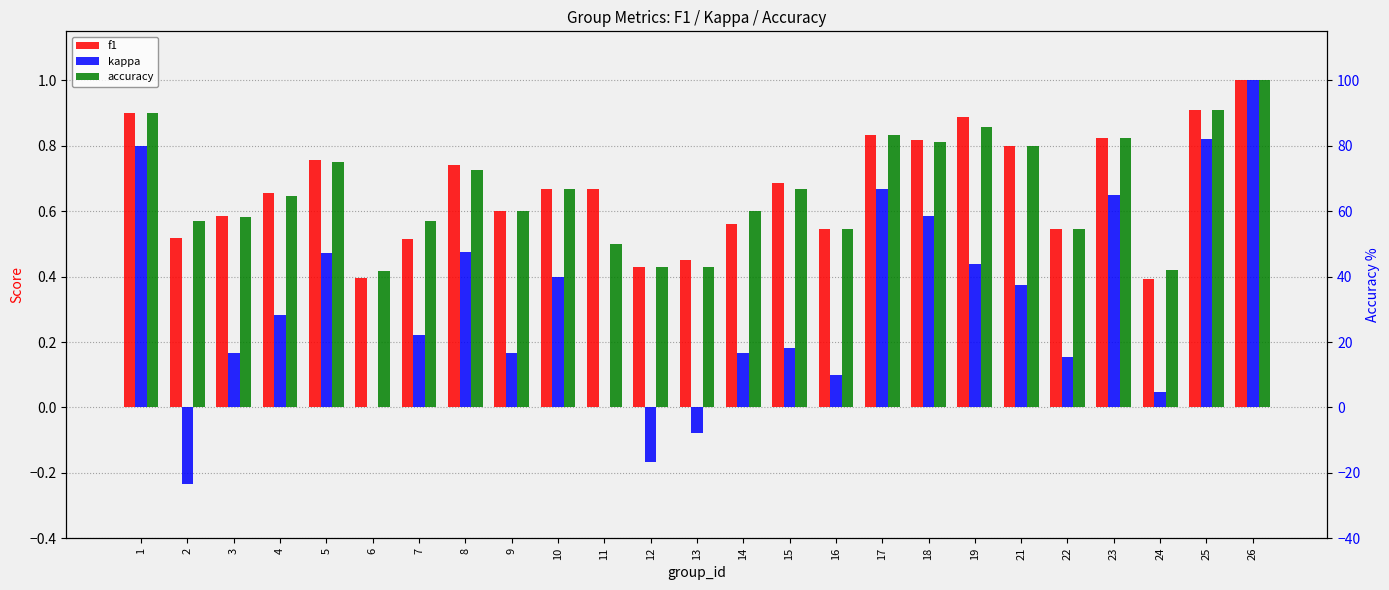

Count the number of data series in this chart.

3